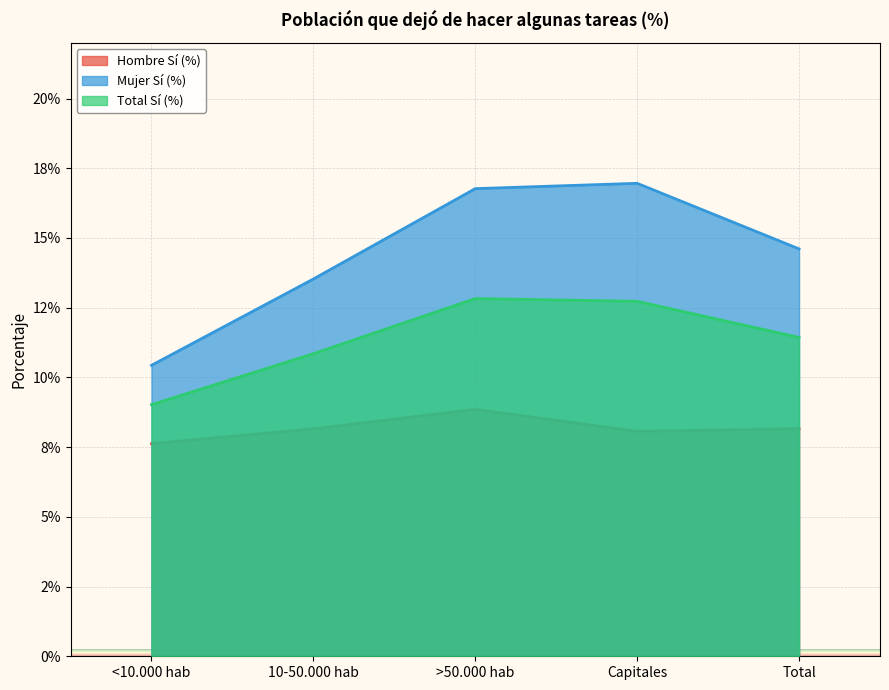

True or false: Total Sí (%) and Mujer Sí (%) cross at least once.

False